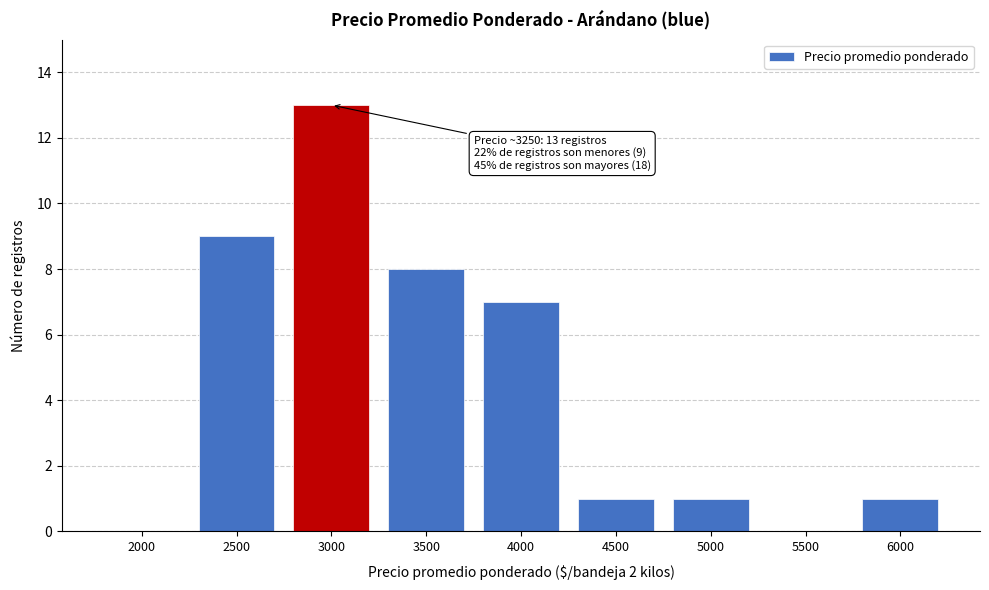

Reading right to left, extract all data points from this chart.

6000=1	5500=0	5000=1	4500=1	4000=7	3500=8	3000=13	2500=9	2000=0